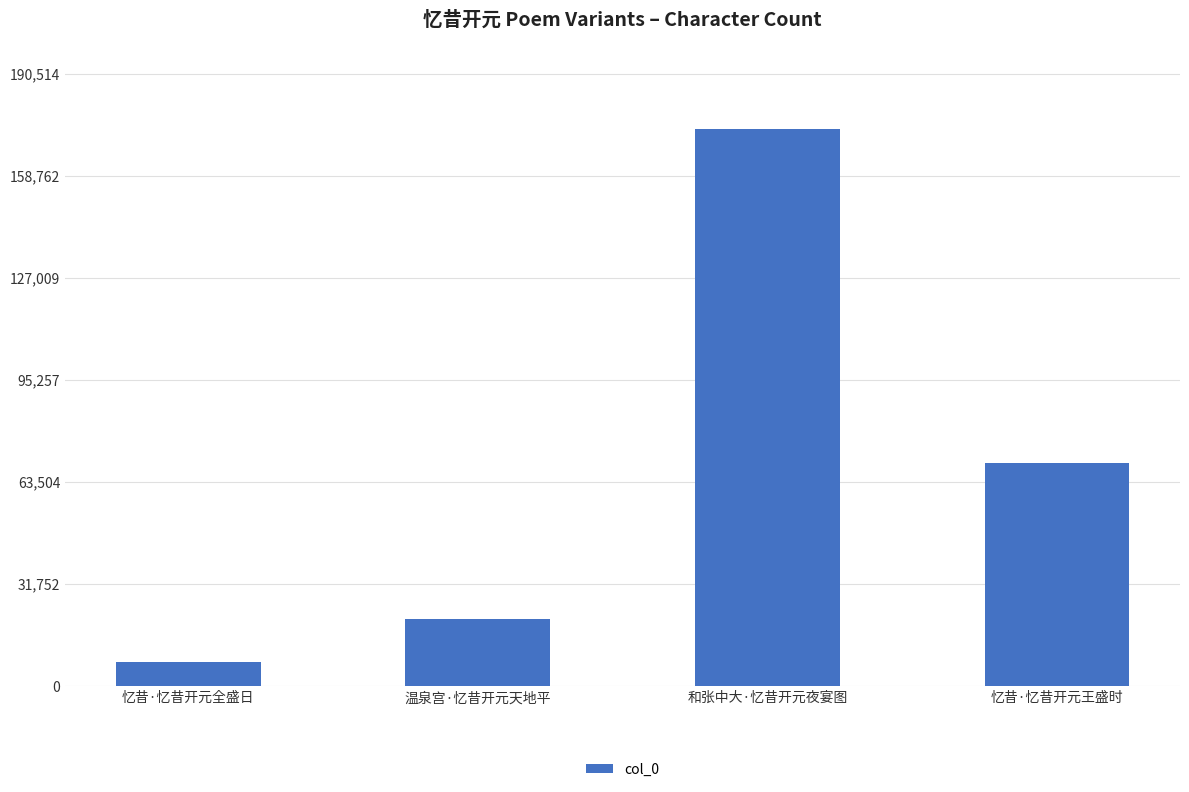

Rank the categories by value from highest to lowest.

和张中大·忆昔开元夜宴图, 忆昔·忆昔开元王盛时, 温泉宫·忆昔开元天地平, 忆昔·忆昔开元全盛日